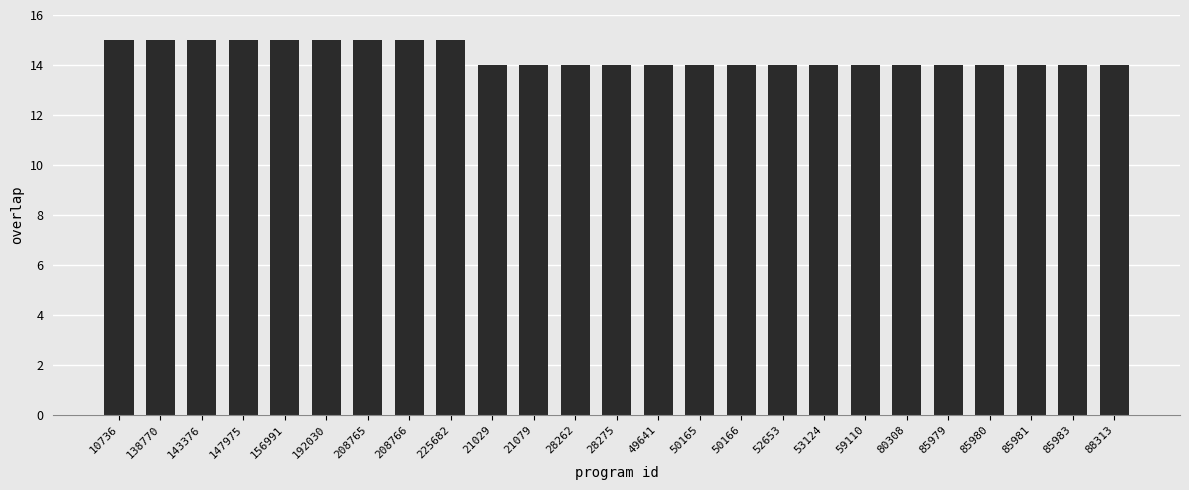

Does the chart contain any negative values?

No